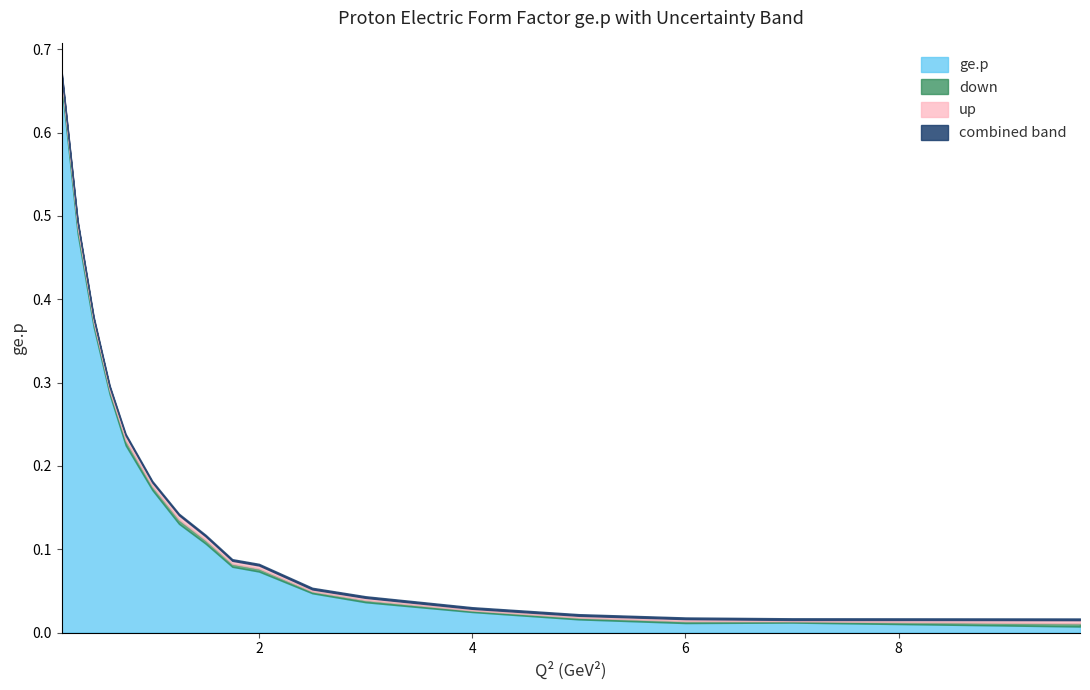

True or false: ge.p and up cross at least once.

False